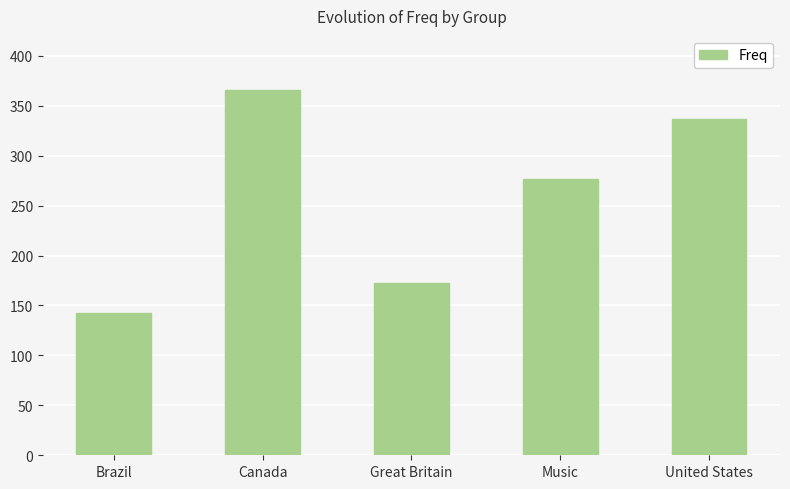

What is the average value?

259